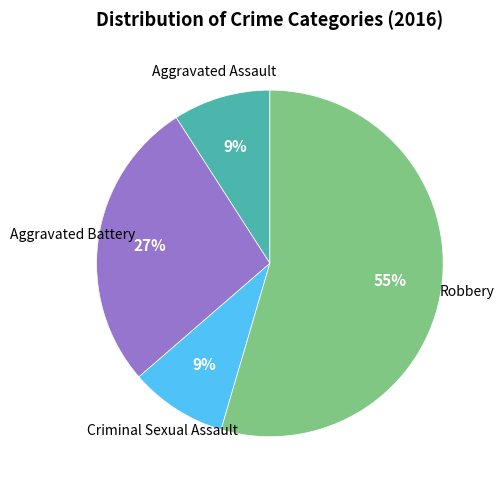

To the nearest percent, what is the average slice percentage?

25%